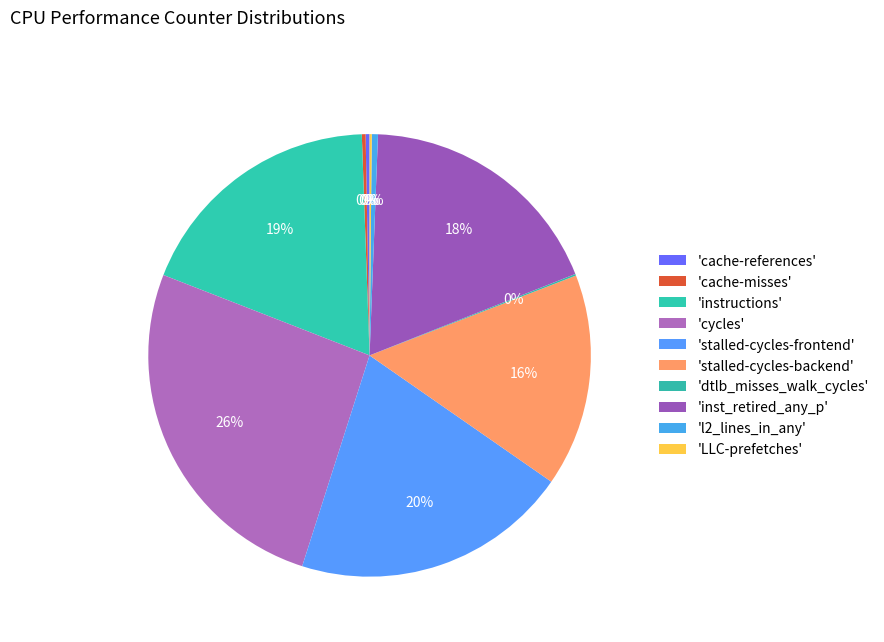

How many segments does this pie chart have?

10